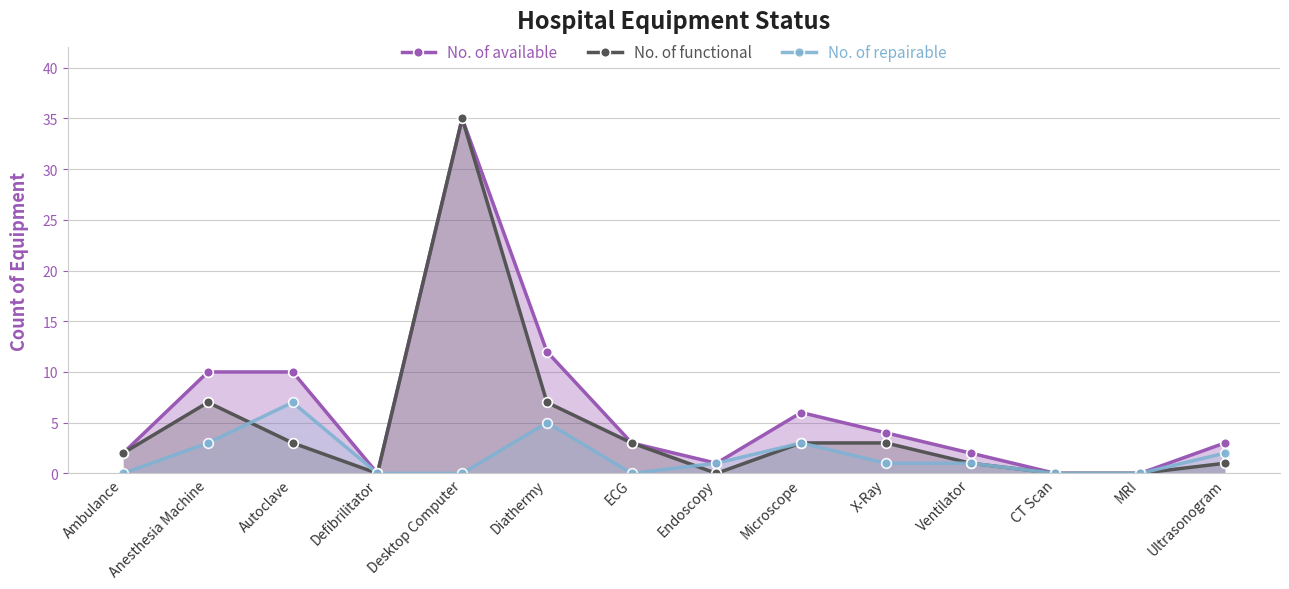

How many times do No. of functional and No. of repairable cross each other?

2